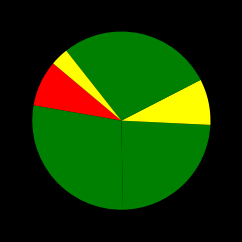

How many segments does this pie chart have?

6